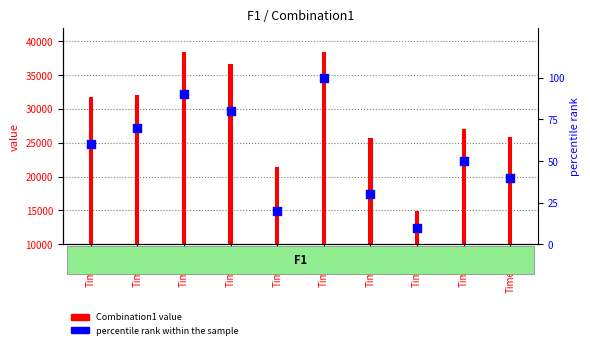

Which series has the largest total across all categories?

Combination1 value